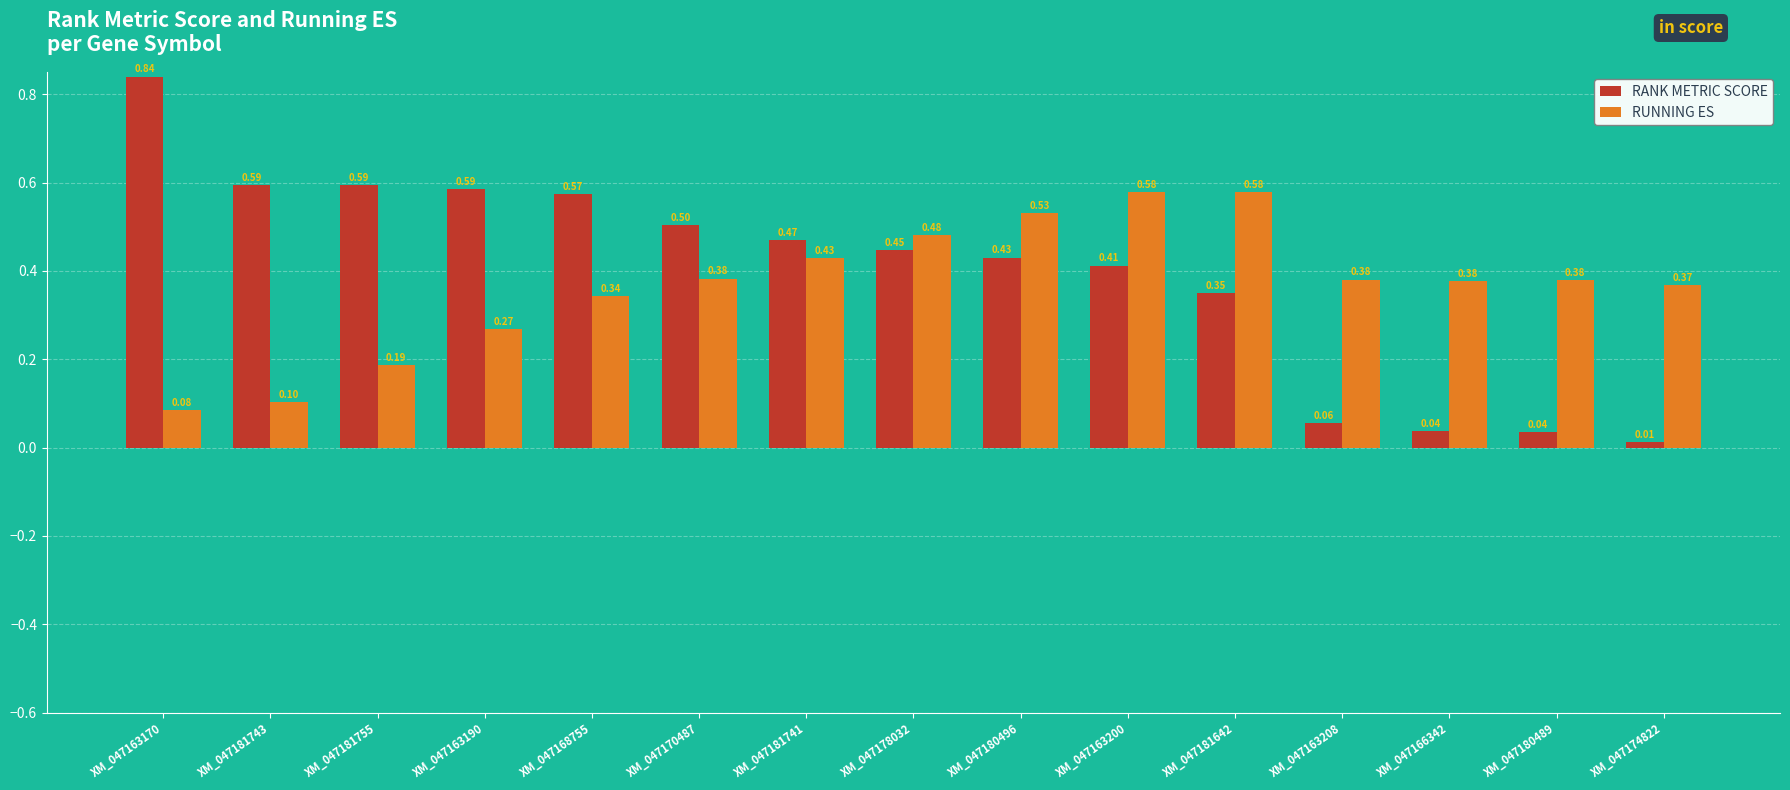

What is the sum of the RANK METRIC SCORE values at XM_047163208 and XM_047178032?

0.5